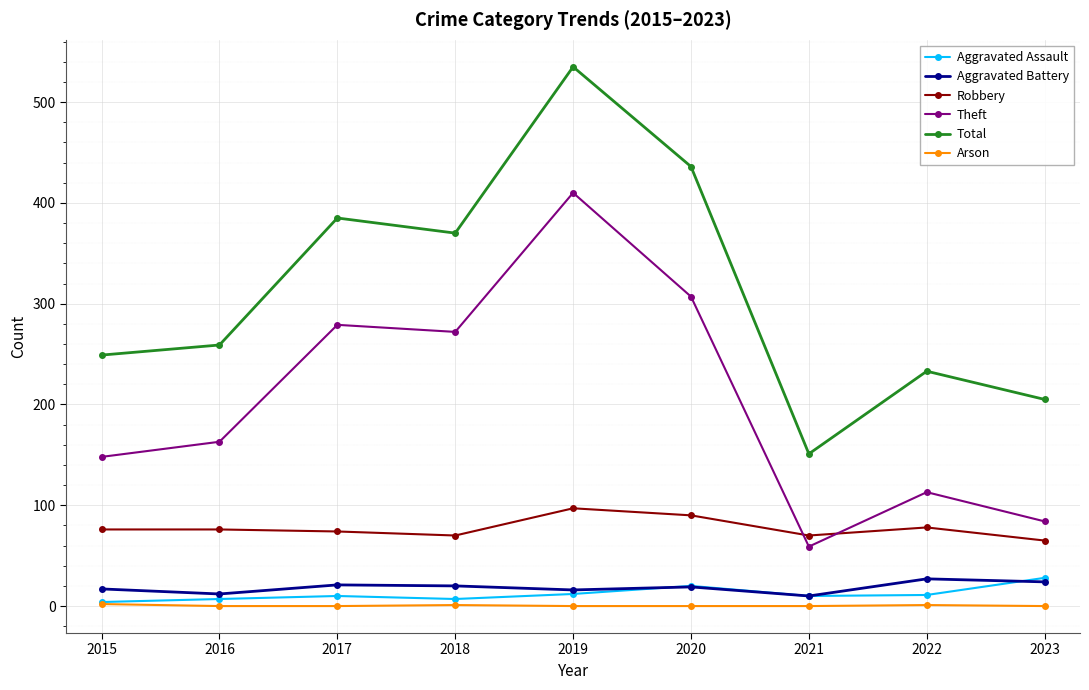

How many lines are shown in the chart?

6